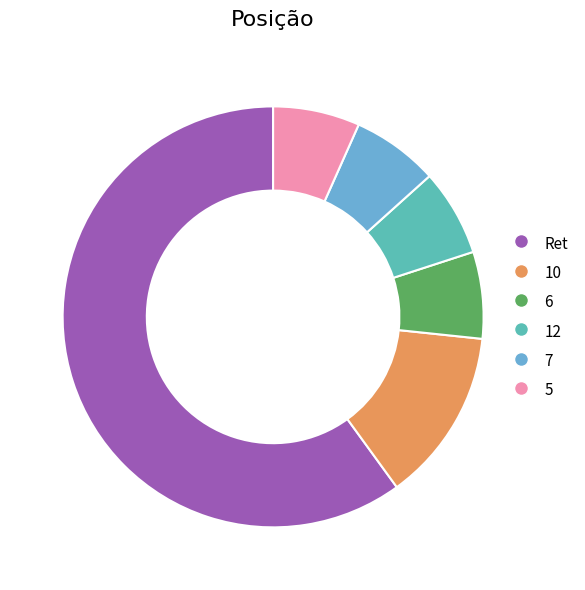

Is 7 the majority of the pie?

No